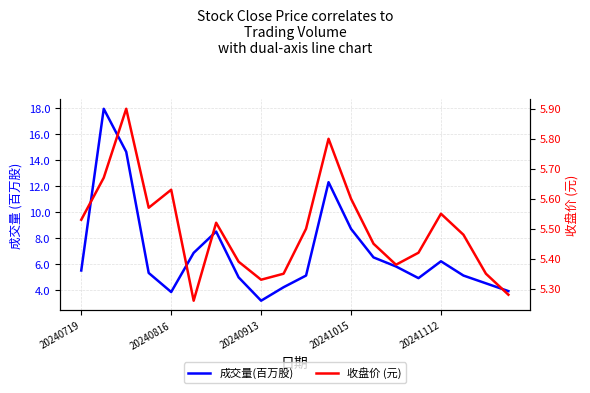

The value of 成交量(百万股) at 20240913 is 8.4. True or false?

False